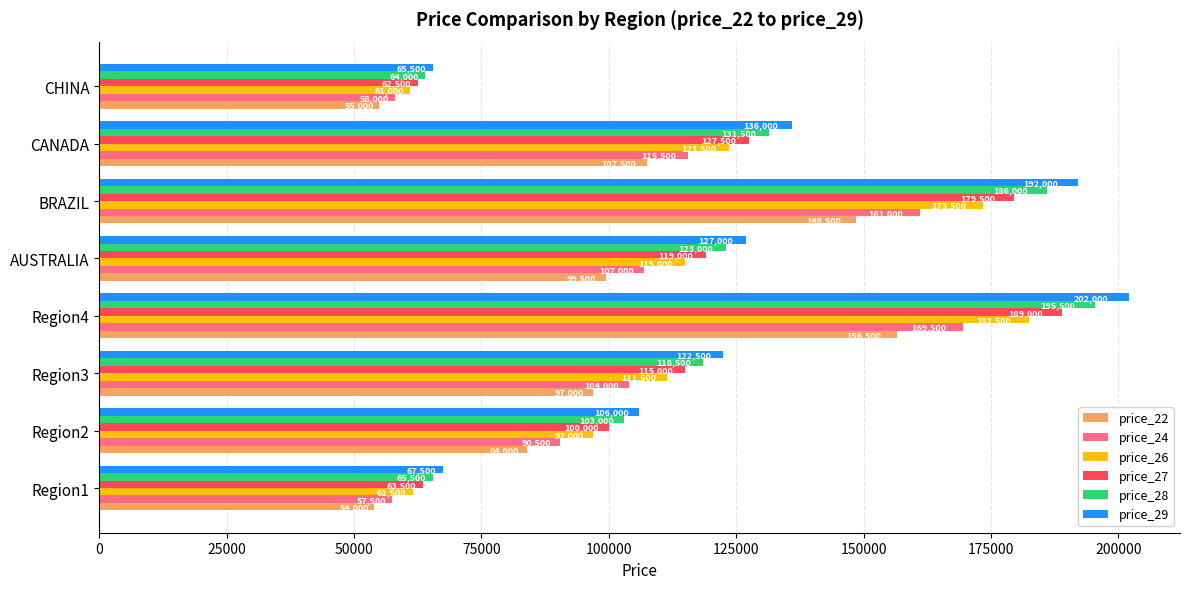

The price_27 series shows 66924 at Region3. True or false?

False